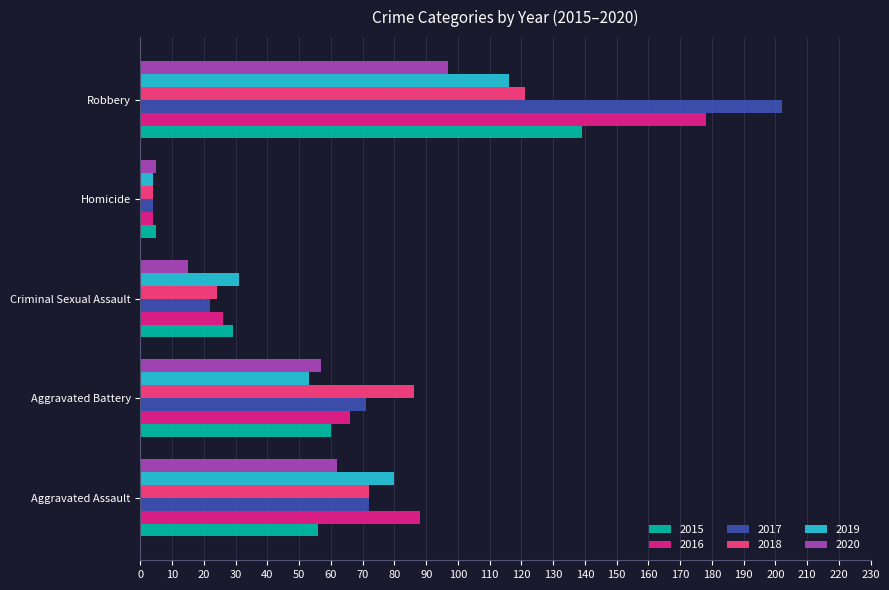

At which category is the sum across all series the highest?

Robbery